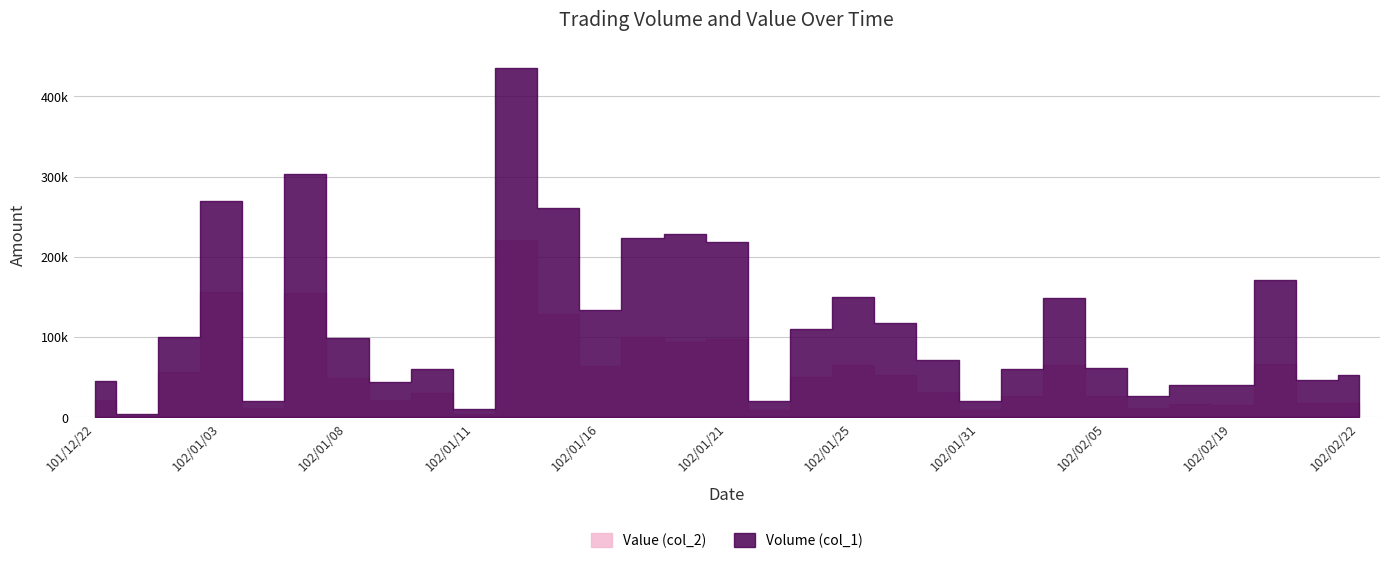

What is the average value of the Value (col_2) series?

54747